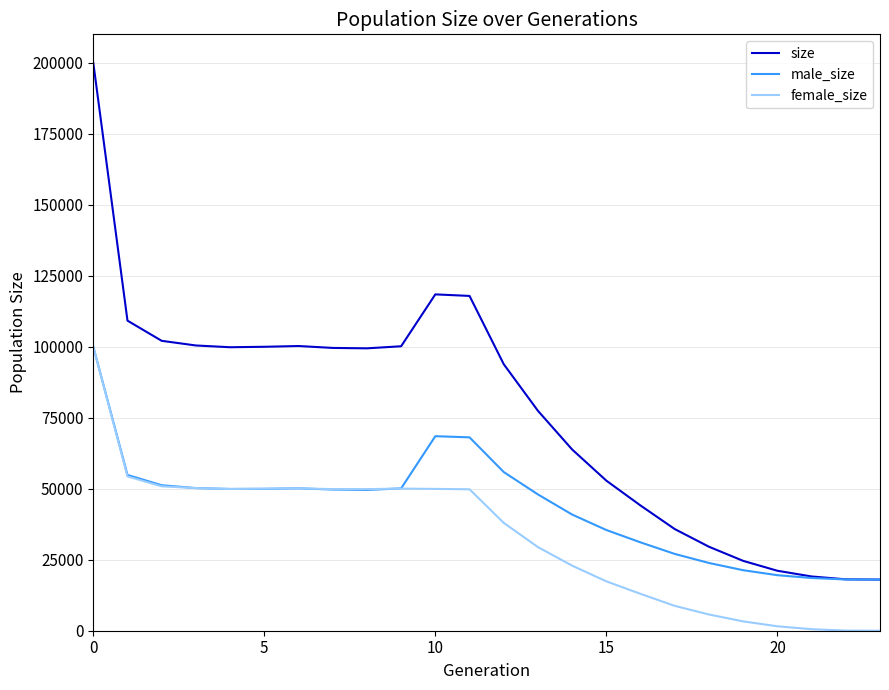

True or false: male_size has more than 0 points higher than both neighbors.

True